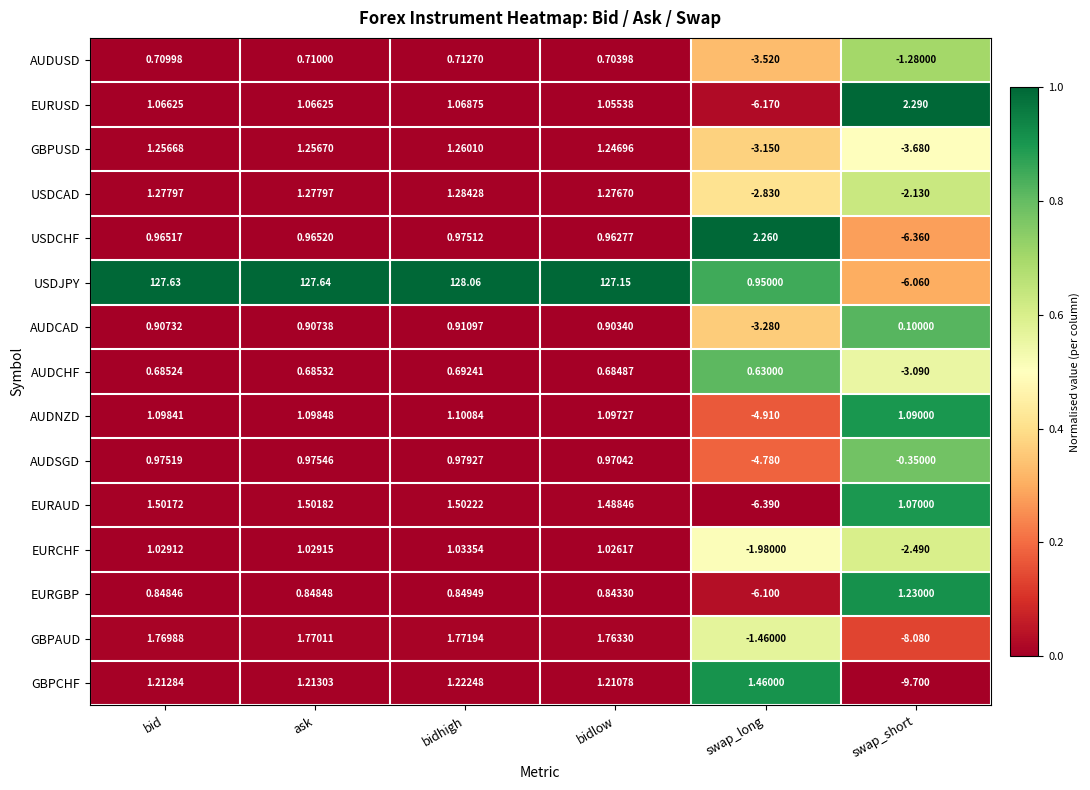

At which category is the sum across all series the highest?

bidhigh